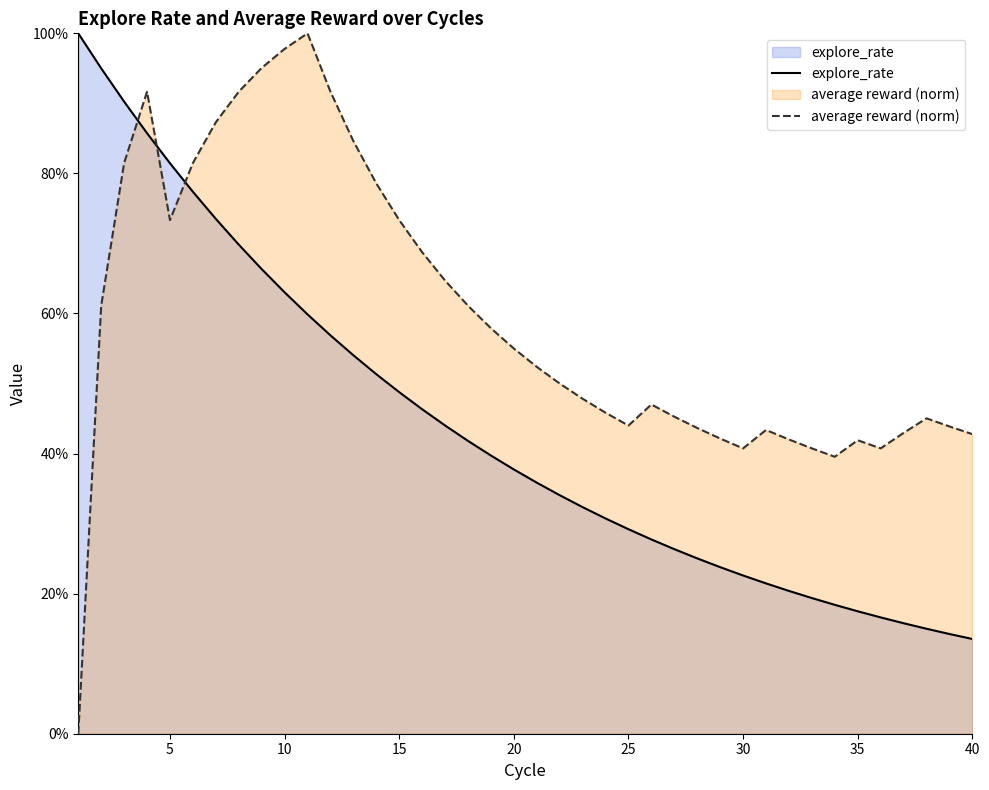

At 40, list the series in order from largest to smallest.

average reward (norm), explore_rate